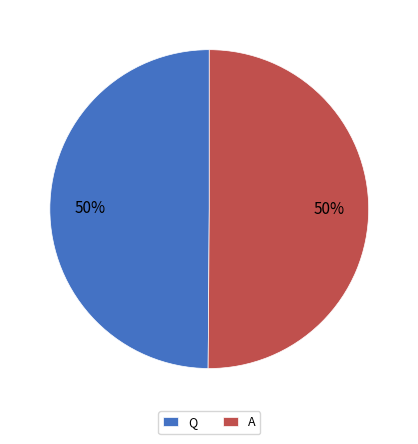

Combined, do Q and A account for over 50%?

Yes